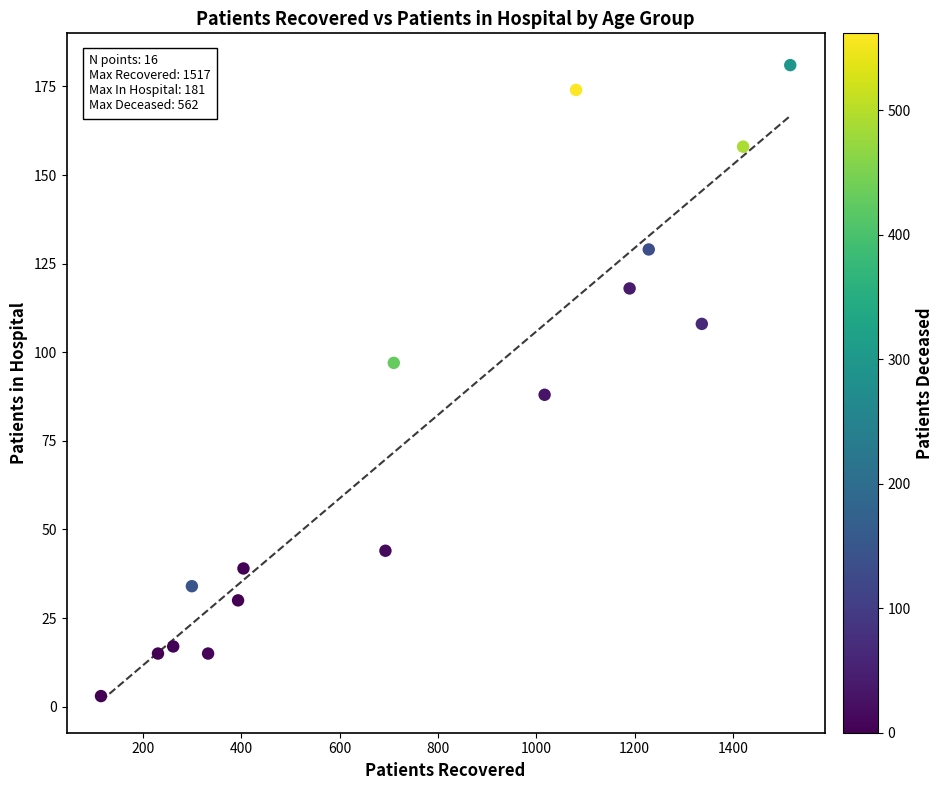

What is the range of X values (max minus min)?

1403